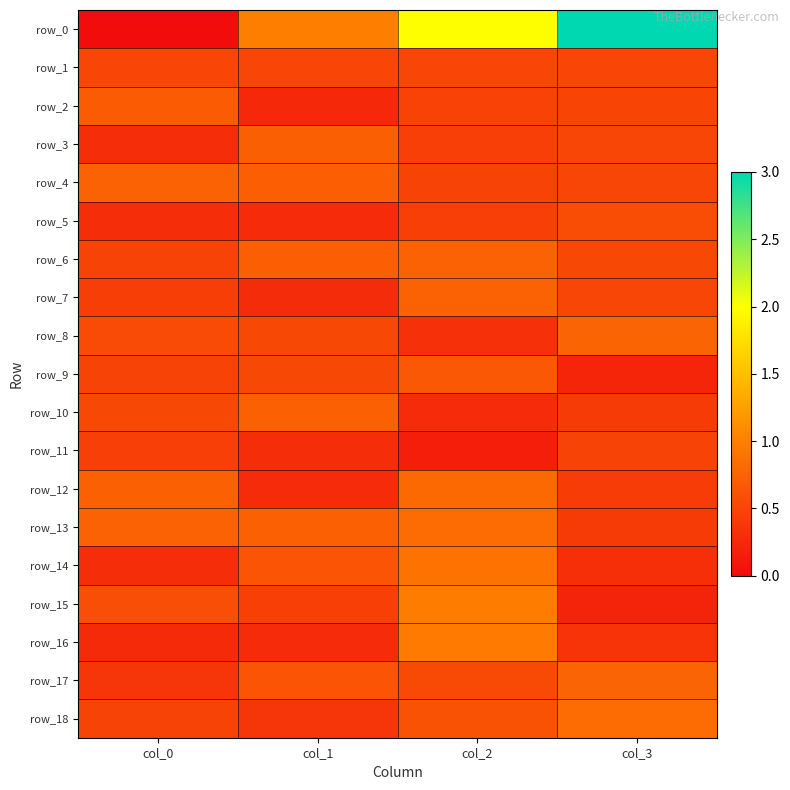

Reading left to right, extract all data points from this chart.

row_0: col_0=0.0	col_1=1.0	col_2=2.0	col_3=3.0
row_1: col_0=0.5	col_1=0.5	col_2=0.5	col_3=0.5
row_2: col_0=0.7	col_1=0.3	col_2=0.5	col_3=0.5
row_3: col_0=0.3	col_1=0.7	col_2=0.4	col_3=0.5
row_4: col_0=0.7	col_1=0.7	col_2=0.5	col_3=0.5
row_5: col_0=0.3	col_1=0.3	col_2=0.5	col_3=0.6
row_6: col_0=0.5	col_1=0.7	col_2=0.7	col_3=0.5
row_7: col_0=0.4	col_1=0.3	col_2=0.8	col_3=0.5
row_8: col_0=0.5	col_1=0.5	col_2=0.3	col_3=0.8
row_9: col_0=0.5	col_1=0.5	col_2=0.7	col_3=0.2
row_10: col_0=0.5	col_1=0.7	col_2=0.3	col_3=0.4
row_11: col_0=0.4	col_1=0.3	col_2=0.2	col_3=0.5
row_12: col_0=0.7	col_1=0.3	col_2=0.8	col_3=0.4
row_13: col_0=0.7	col_1=0.7	col_2=0.8	col_3=0.4
row_14: col_0=0.3	col_1=0.6	col_2=0.9	col_3=0.3
row_15: col_0=0.6	col_1=0.5	col_2=1.0	col_3=0.2
row_16: col_0=0.3	col_1=0.3	col_2=1.0	col_3=0.4
row_17: col_0=0.4	col_1=0.6	col_2=0.5	col_3=0.8
row_18: col_0=0.5	col_1=0.4	col_2=0.6	col_3=0.8